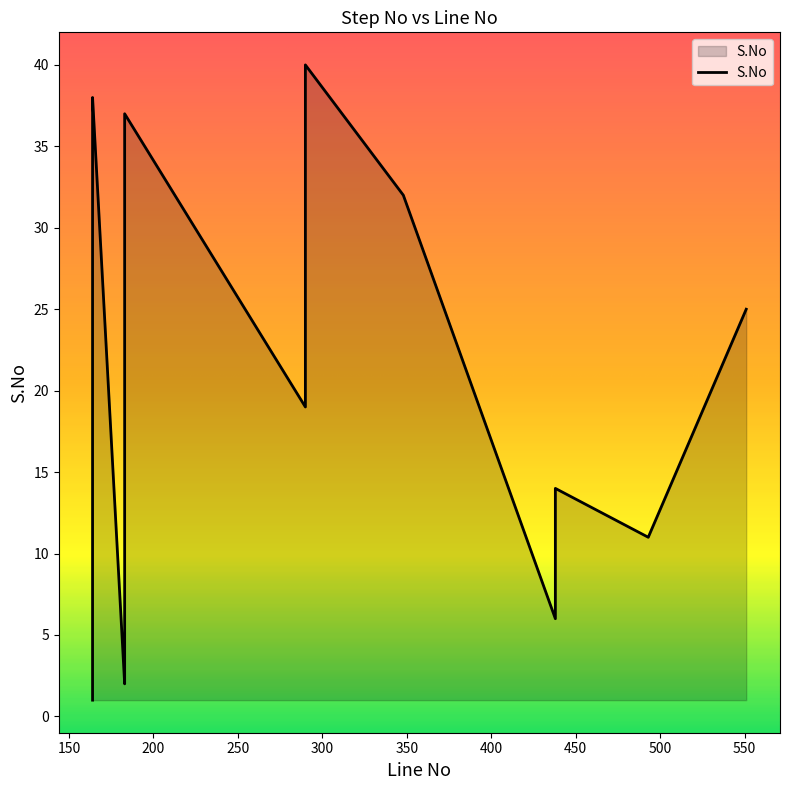

List the labels in order of value, smallest first.

164, 183, 164, 183, 164, 438, 183, 164, 183, 164, 493, 438, 164, 438, 183, 164, 183, 164, 290, 290, 290, 290, 290, 164, 551, 183, 164, 290, 290, 290, 183, 348, 290, 164, 183, 164, 183, 164, 290, 290